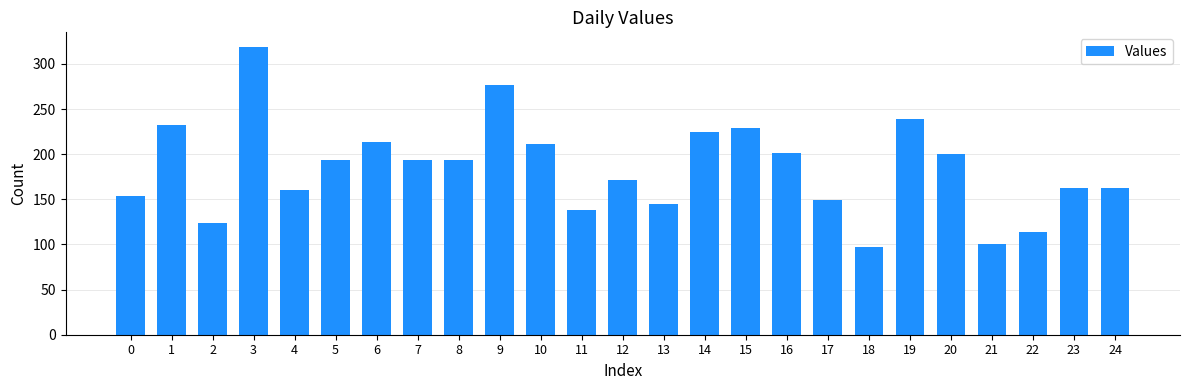

Which has a higher value, 23 or 4?

23